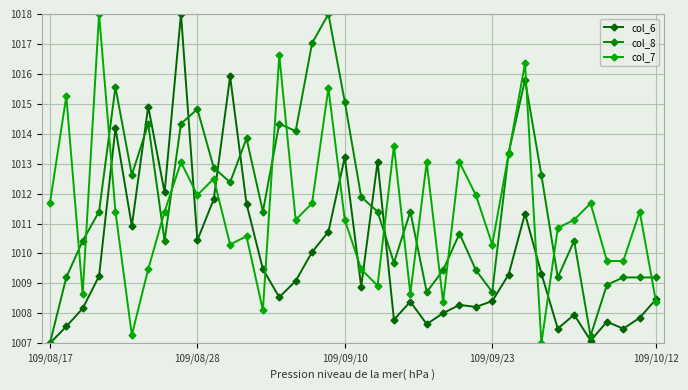

What is the sum of all col_7 values?

38432.7